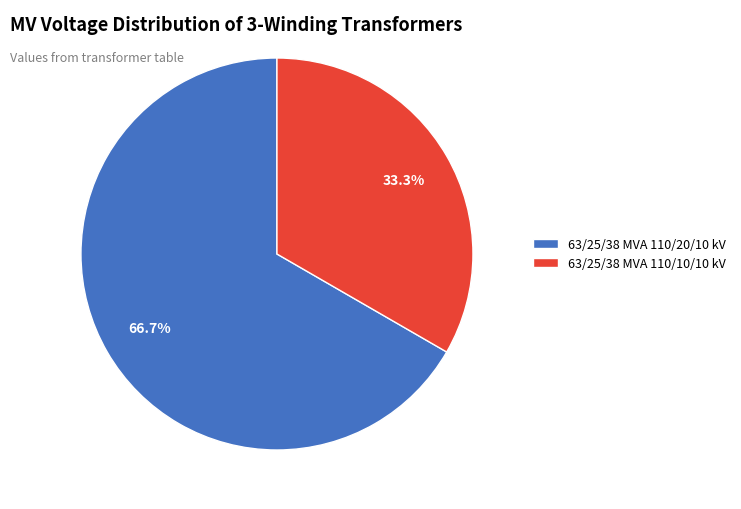

Which has a higher value, 63/25/38 MVA 110/20/10 kV or 63/25/38 MVA 110/10/10 kV?

63/25/38 MVA 110/20/10 kV